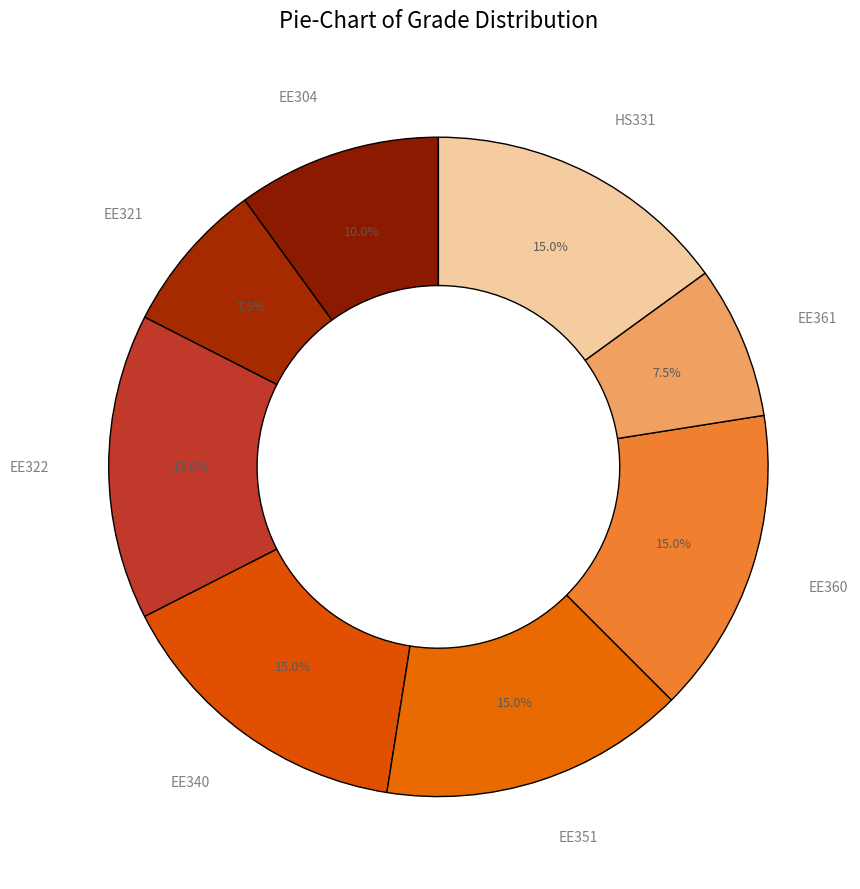

How many segments does this pie chart have?

8